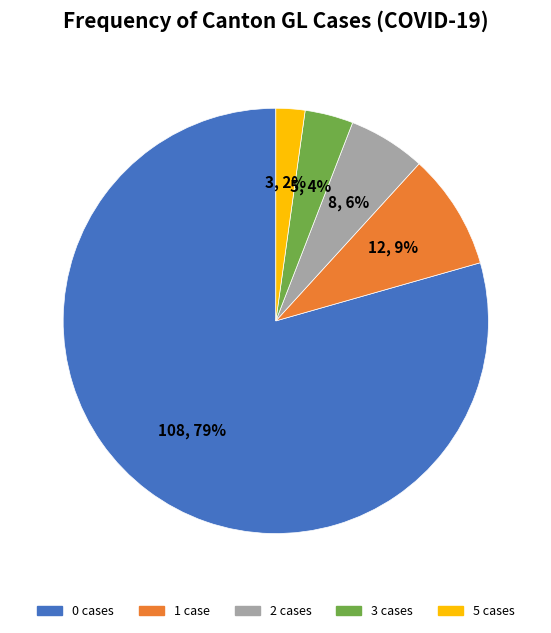

Is there a majority slice in this chart?

Yes